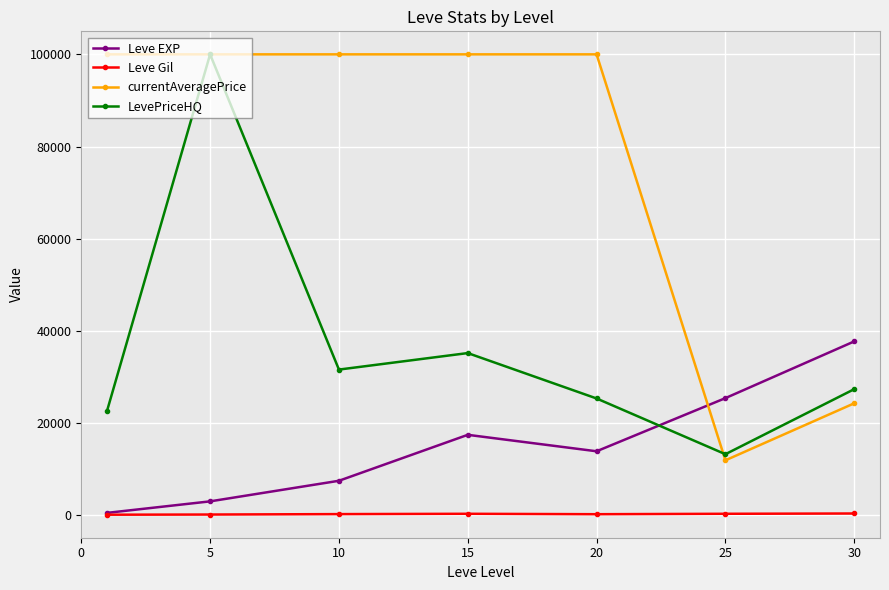

Which series has the largest total across all categories?

currentAveragePrice